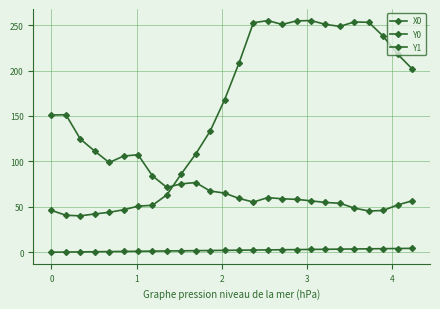

How many times do Y1 and Y0 cross each other?

1